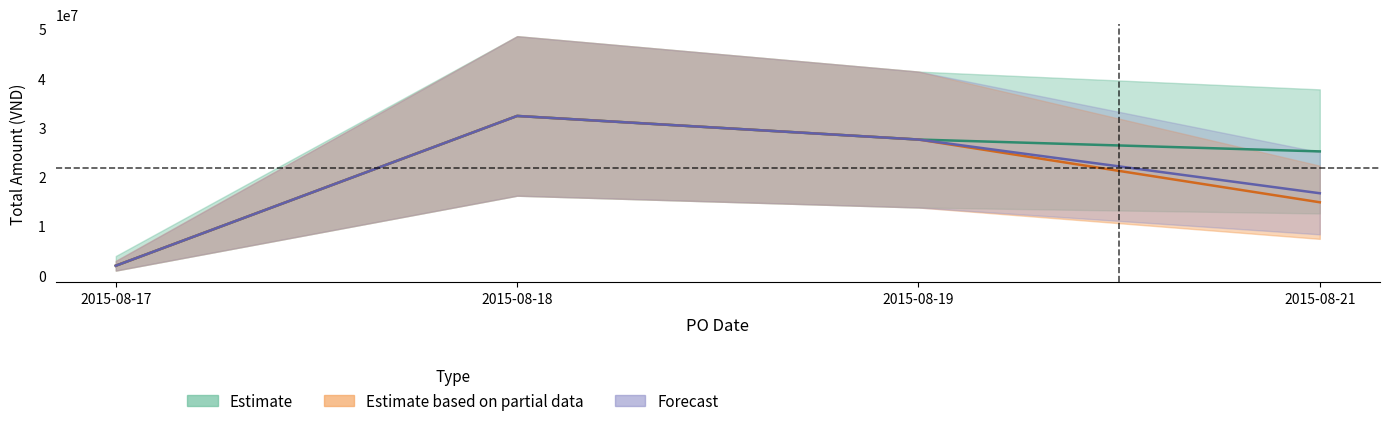

At which label does Forecast first exceed 27597420?

2015-08-18